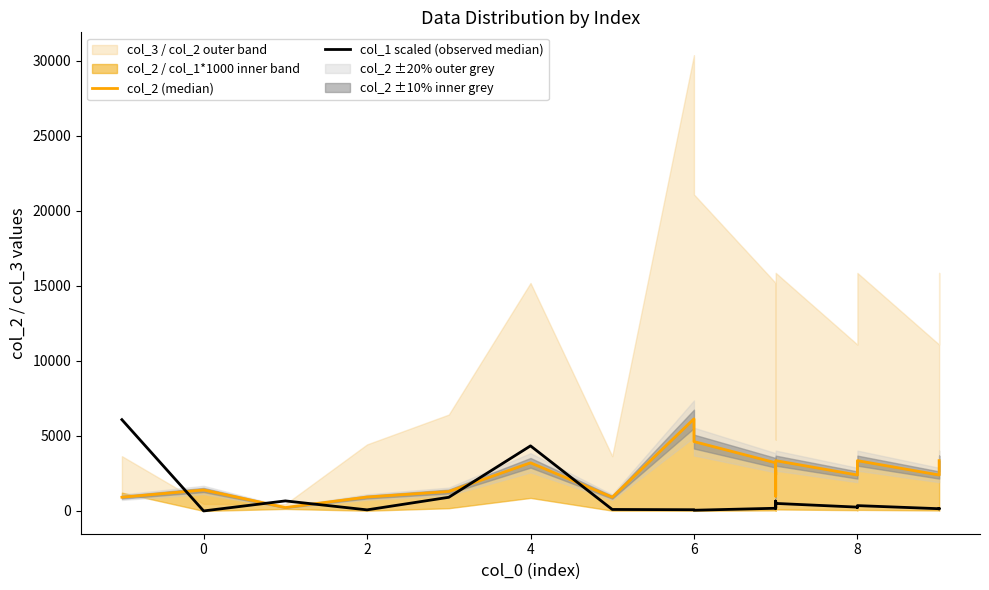

What is the difference between the highest and lowest values at 0?

1398.0